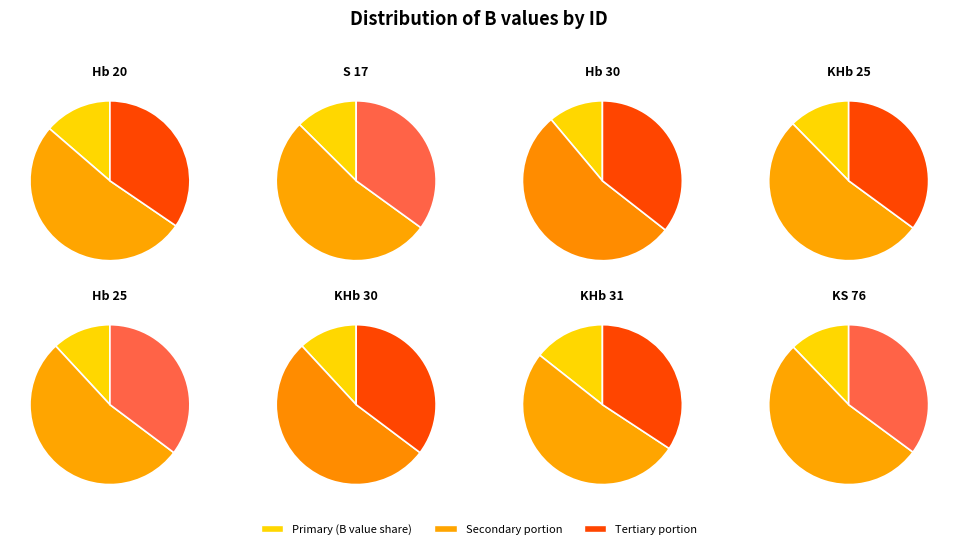

Combined, what portion of the pie is KHb 25 and Hb 20?

26.0%